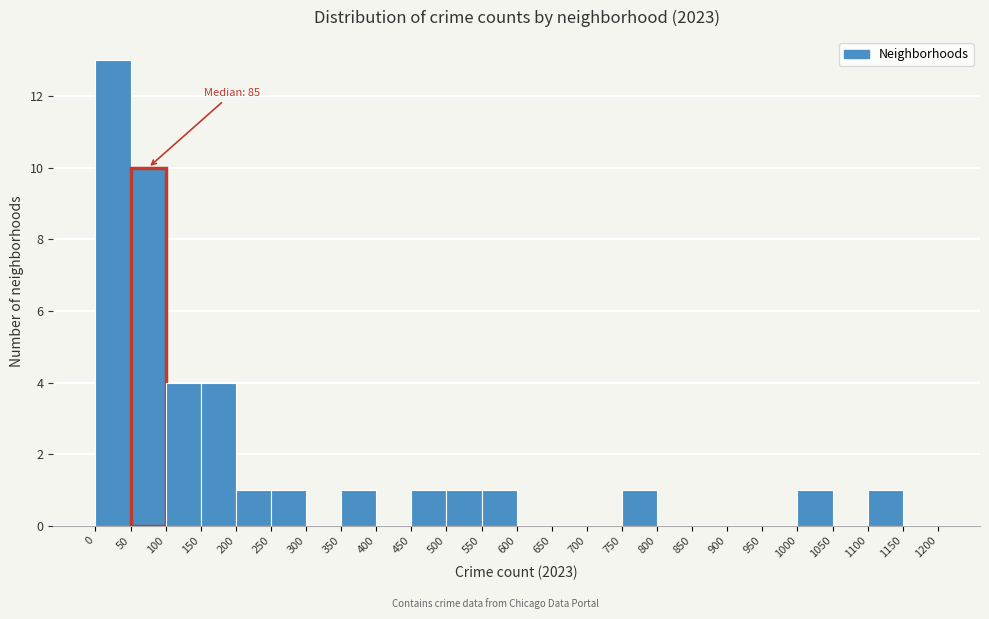

Over which range of the x-axis is the bar tallest?

0 to 50